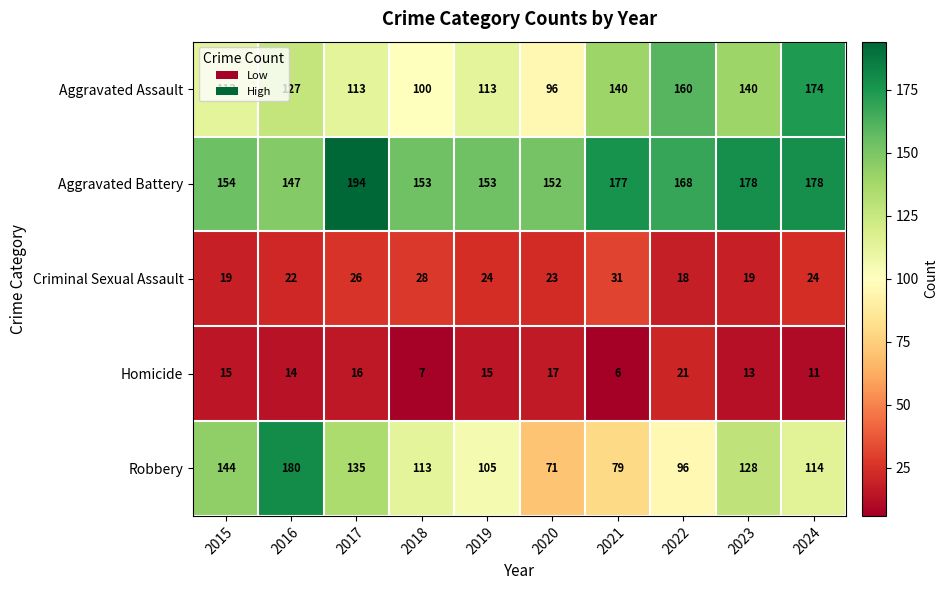

Rank the series by their maximum value, from highest to lowest.

Aggravated Battery, Robbery, Aggravated Assault, Criminal Sexual Assault, Homicide